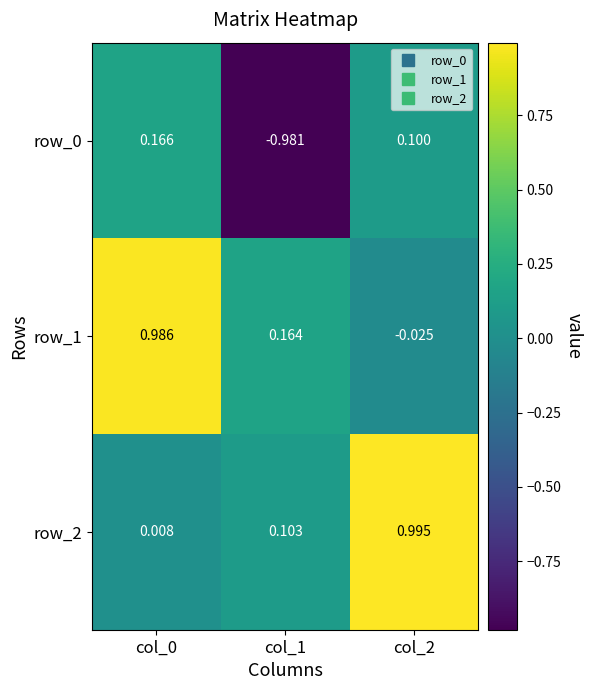

Is the value of row_2 at col_0 greater than the value of row_0 at col_1?

Yes